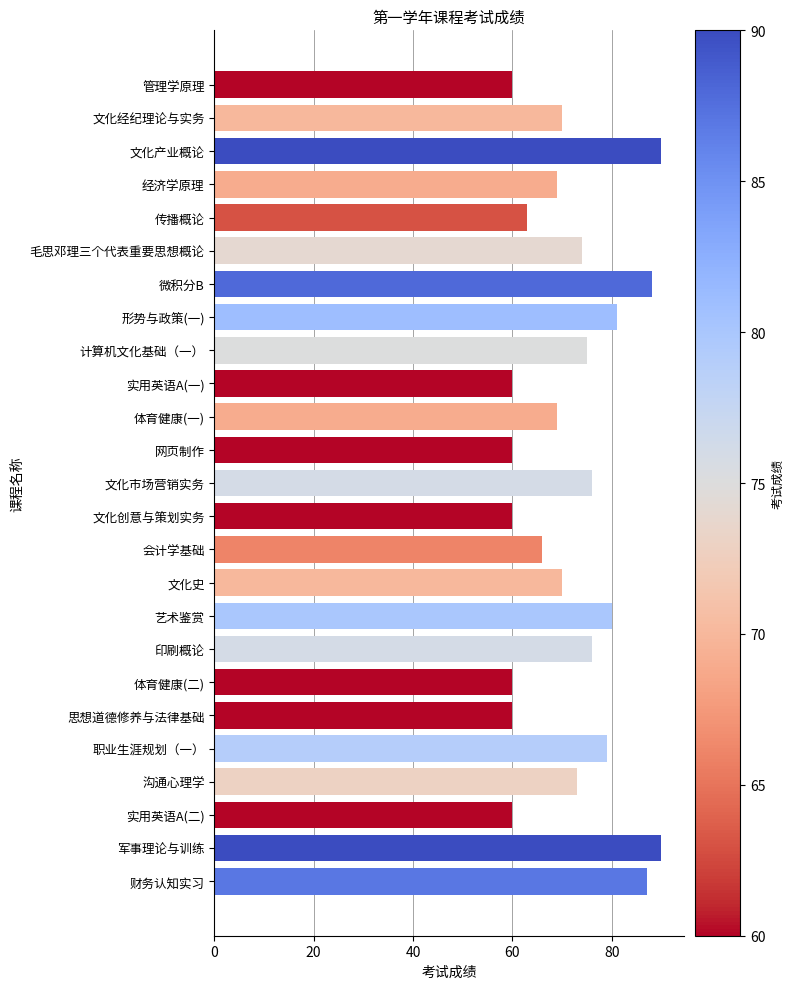

Reading top to bottom, transcribe all the data shown in this chart.

管理学原理=60	文化经纪理论与实务=70	文化产业概论=90	经济学原理=69	传播概论=63	毛思邓理三个代表重要思想概论=74	微积分B=88	形势与政策(一)=81	计算机文化基础（一）=75	实用英语A(一)=60	体育健康(一)=69	网页制作=60	文化市场营销实务=76	文化创意与策划实务=60	会计学基础=66	文化史=70	艺术鉴赏=80	印刷概论=76	体育健康(二)=60	思想道德修养与法律基础=60	职业生涯规划（一）=79	沟通心理学=73	实用英语A(二)=60	军事理论与训练=90	财务认知实习=87